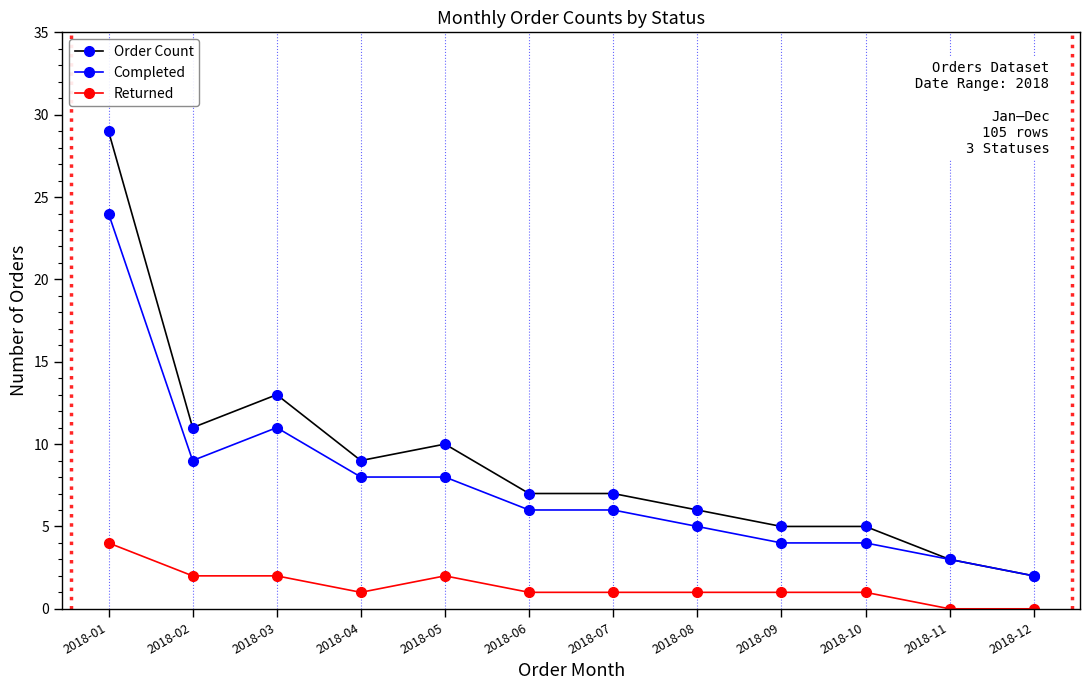

Which label corresponds to the largest value in the chart?

2018-01